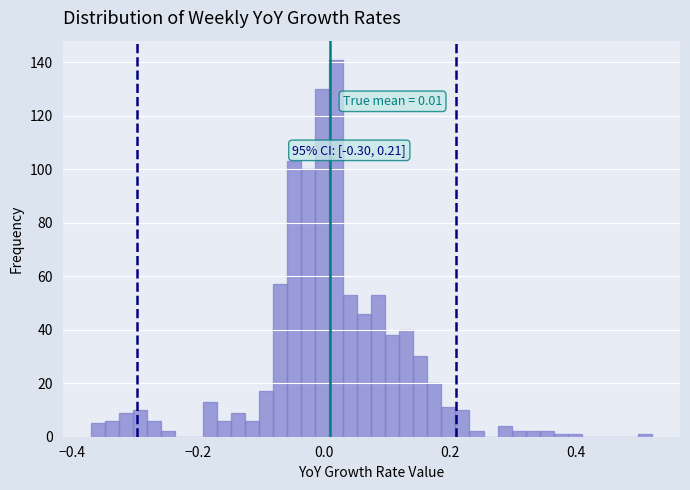

Around what value on the x-axis is the tallest bar? Give the approximate position of its centre, as read against the axis.

0.02